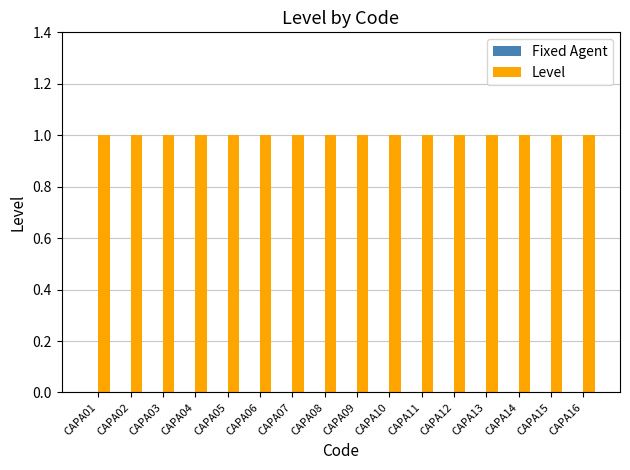

How many bars are there in total?

32